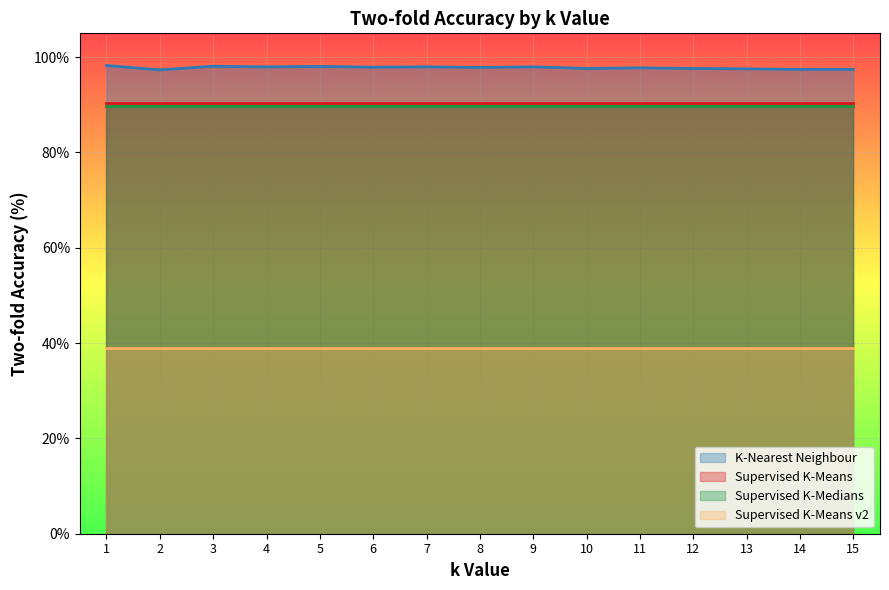

True or false: K-Nearest Neighbour and Supervised K-Medians intersect in this chart.

False